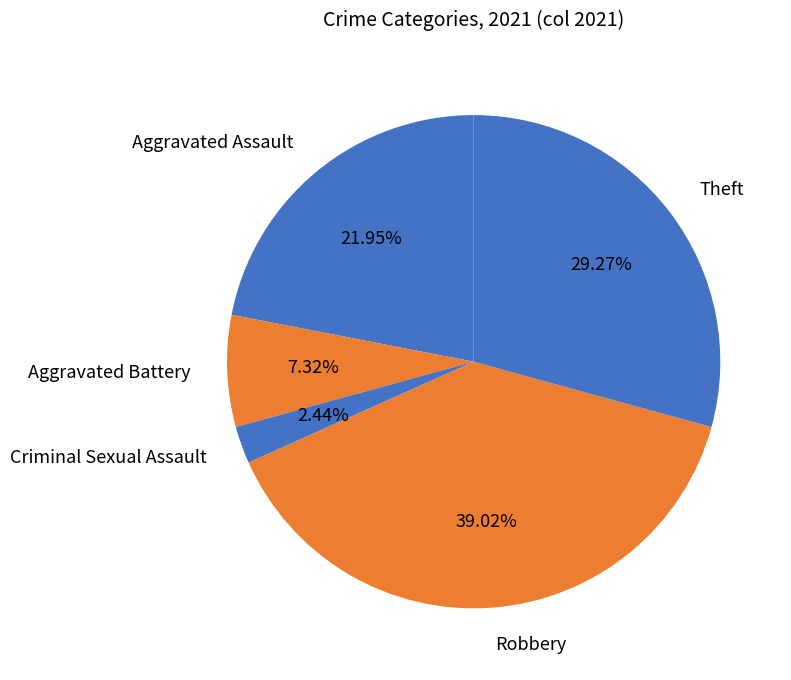

Count the number of slices in the pie.

5